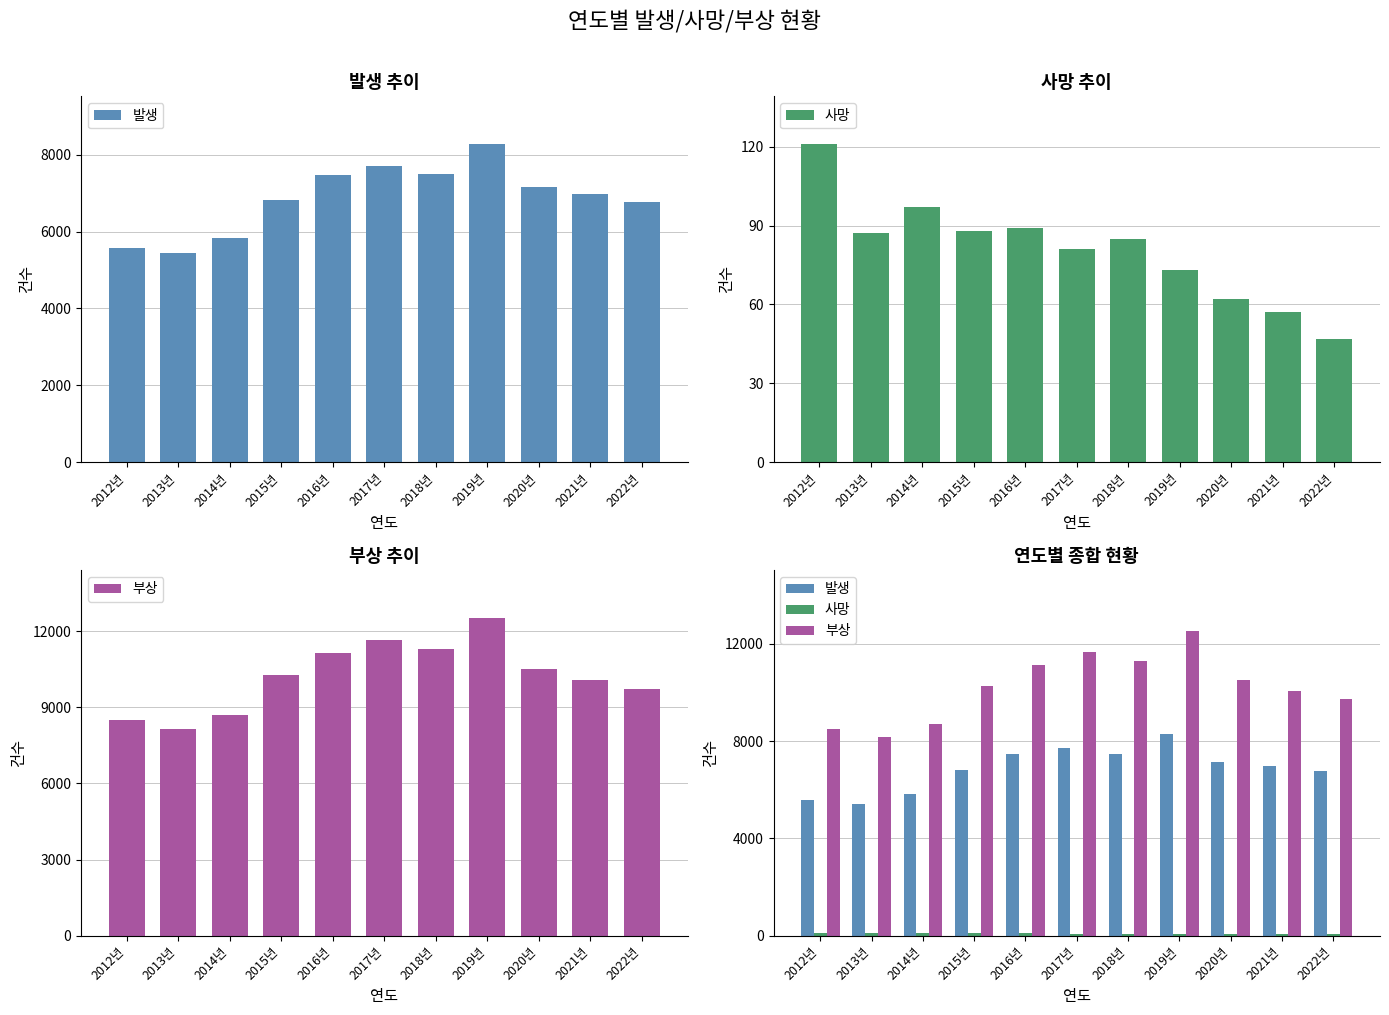

What is the smallest value displayed?

47